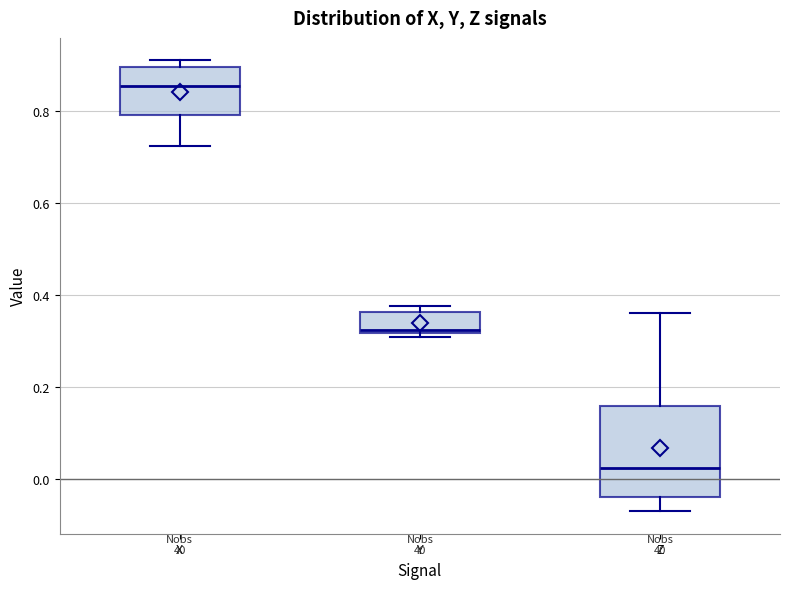

Where does the lower whisker of the box for Z end on the y-axis? The values are not printed on the chart, so give them approximately, as read against the axis.

-0.06